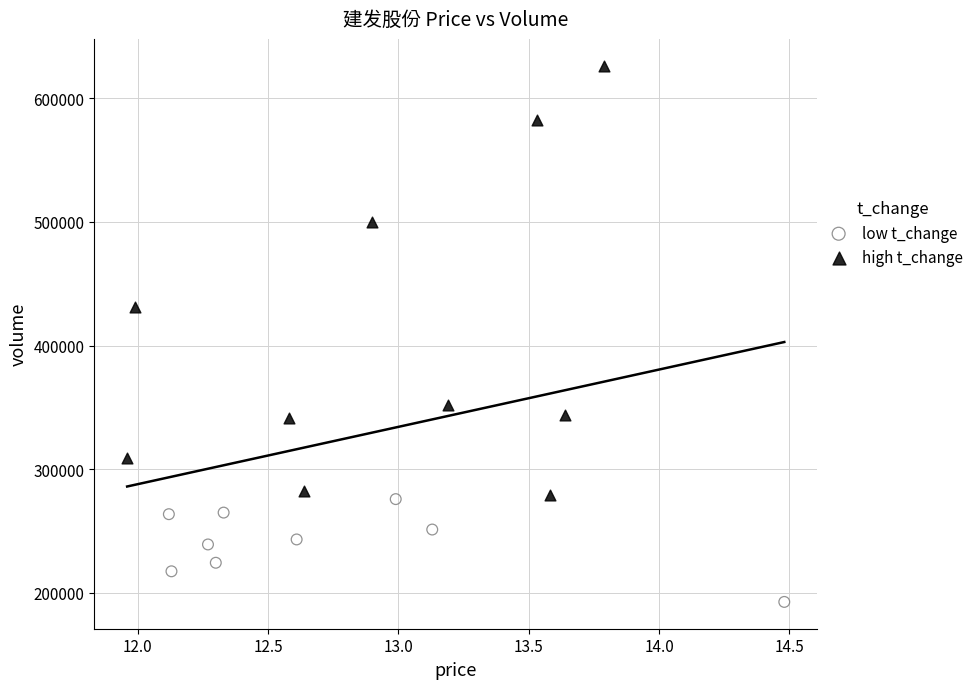

Which series reaches the minimum Y coordinate?

low t_change